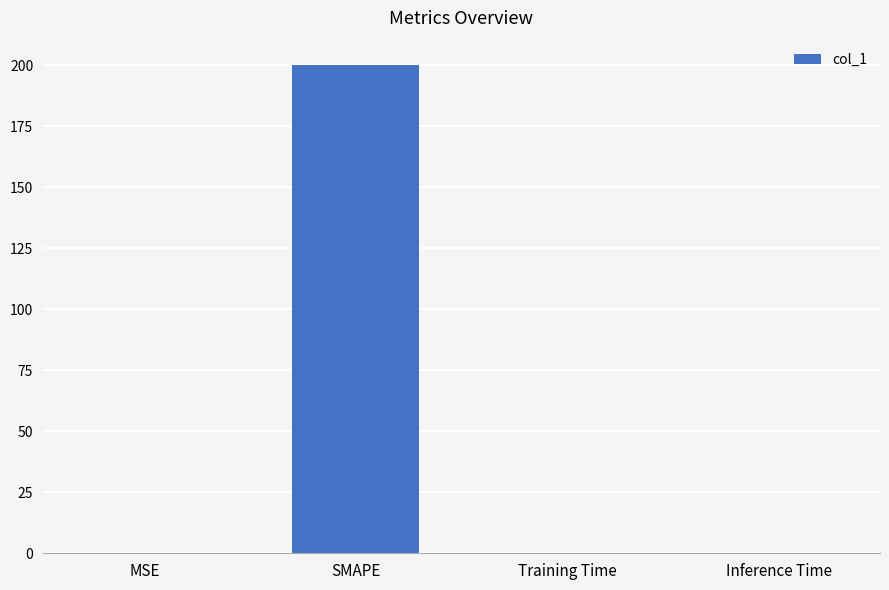

Between MSE and SMAPE, which is larger?

SMAPE